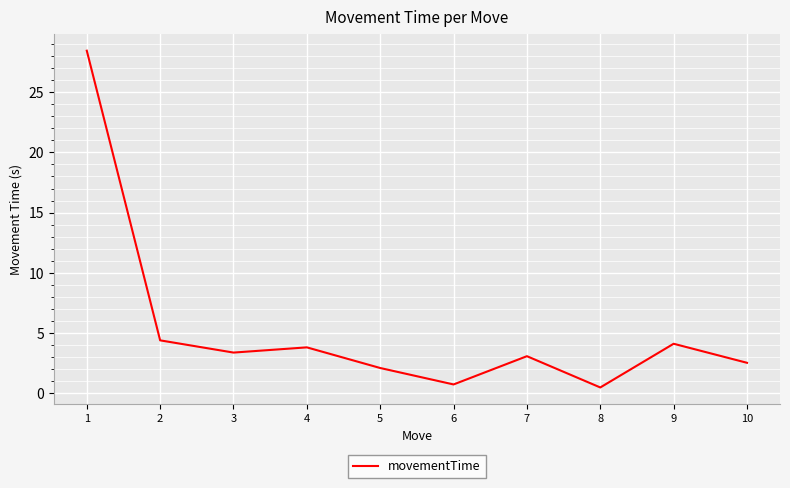

True or false: the data shows 2.1 at 5.

True